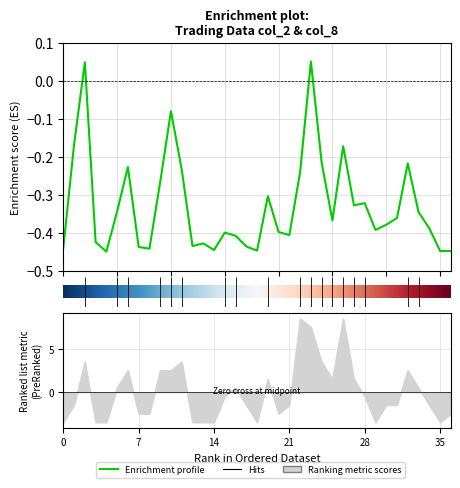

The value of col_8 at 104/12/31 is -0.8. True or false?

False